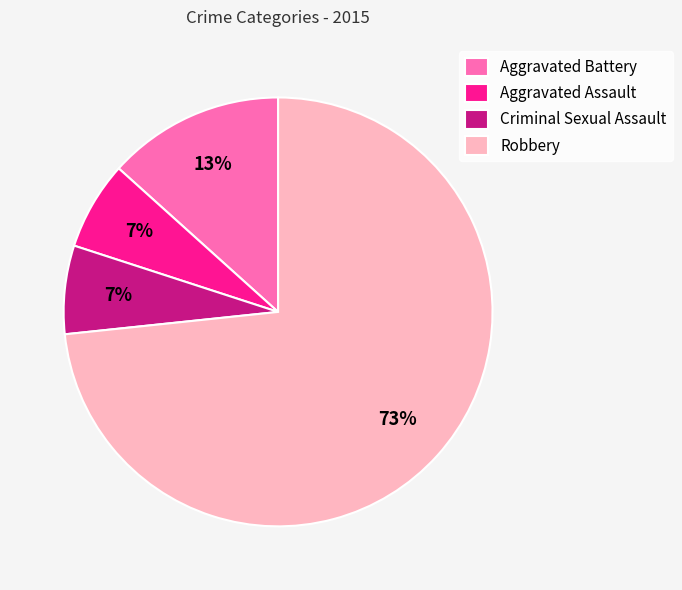

Is there any slice that represents more than half of the pie?

Yes